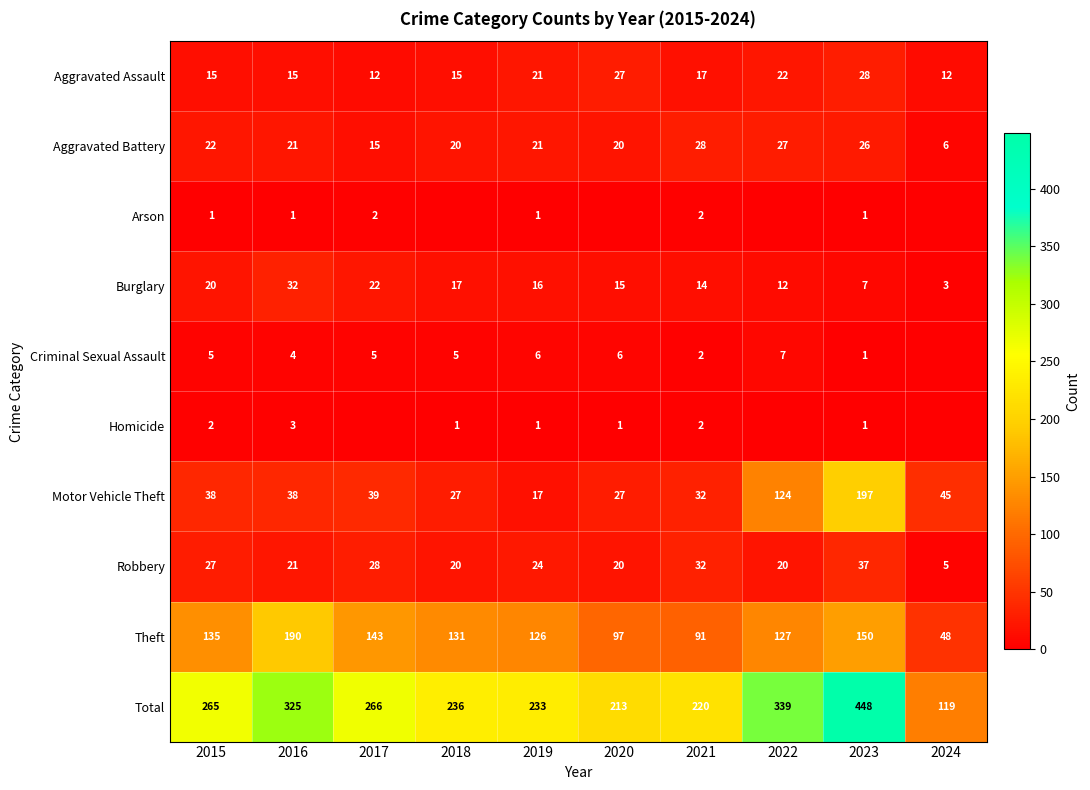

At which category is the sum across all series the highest?

2023